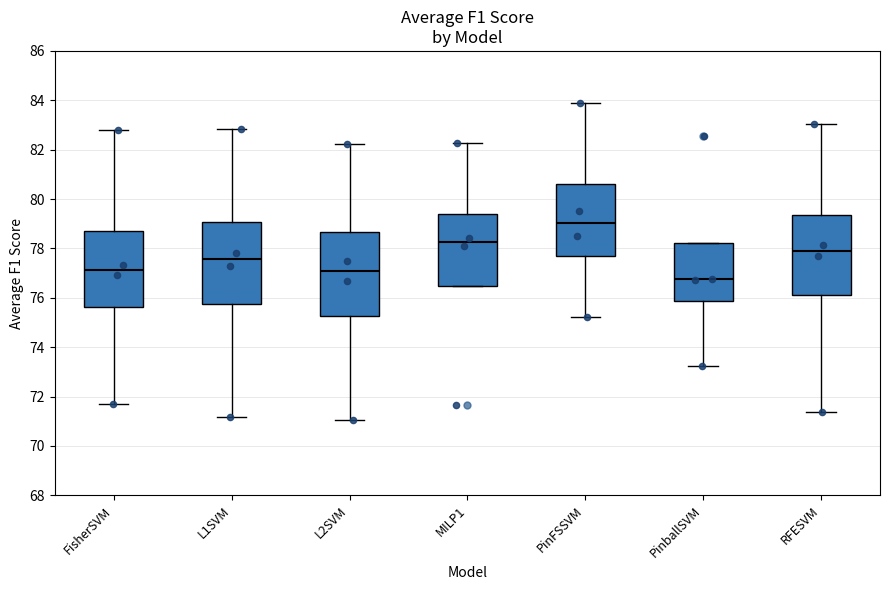

Which box has the highest median line?

PinFSSVM